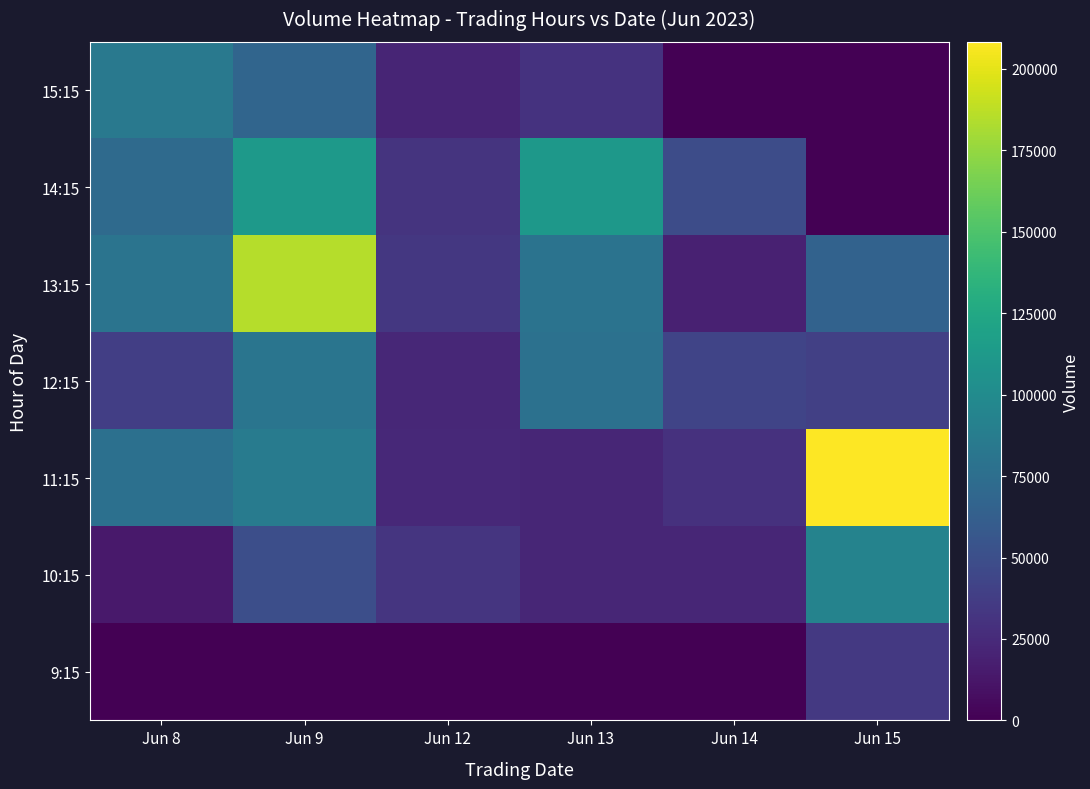

Count the number of data series in this chart.

7